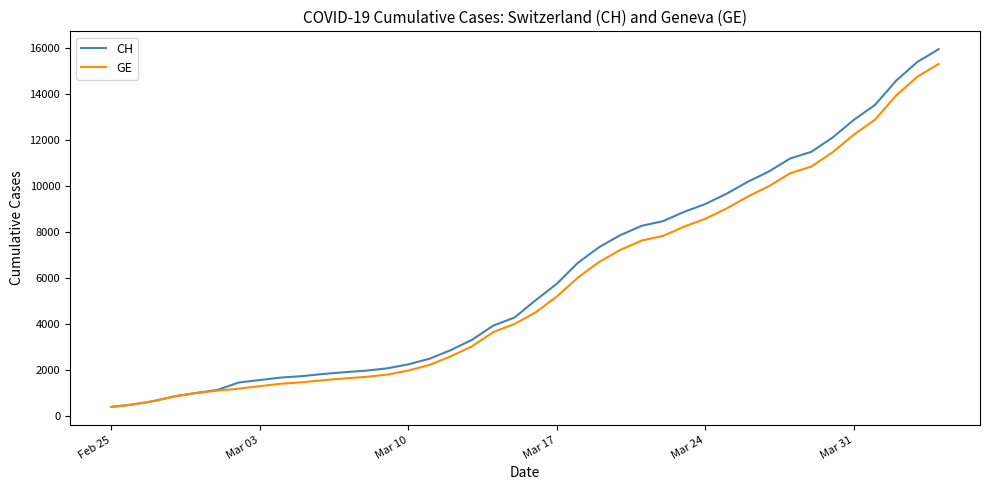

What is the minimum value shown in the chart?

375